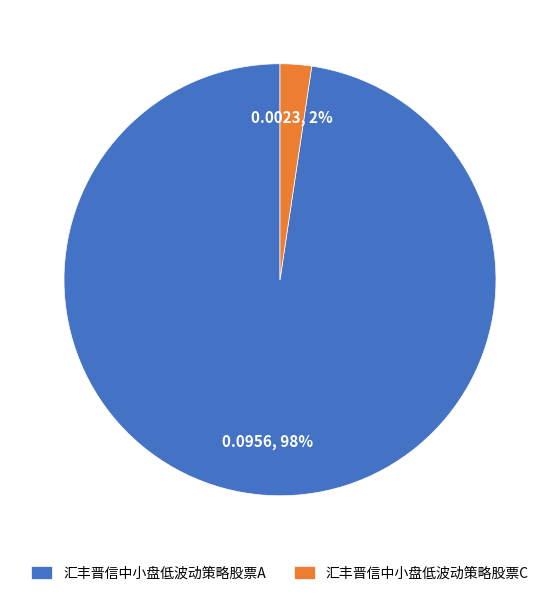

Is the sum of 汇丰晋信中小盘低波动策略股票C and 汇丰晋信中小盘低波动策略股票A greater than half?

Yes